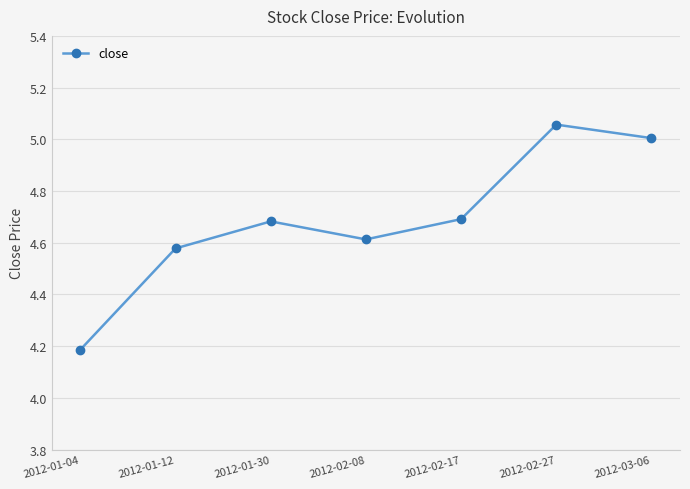

At which category does the chart reach its peak across all series?

2012-02-27